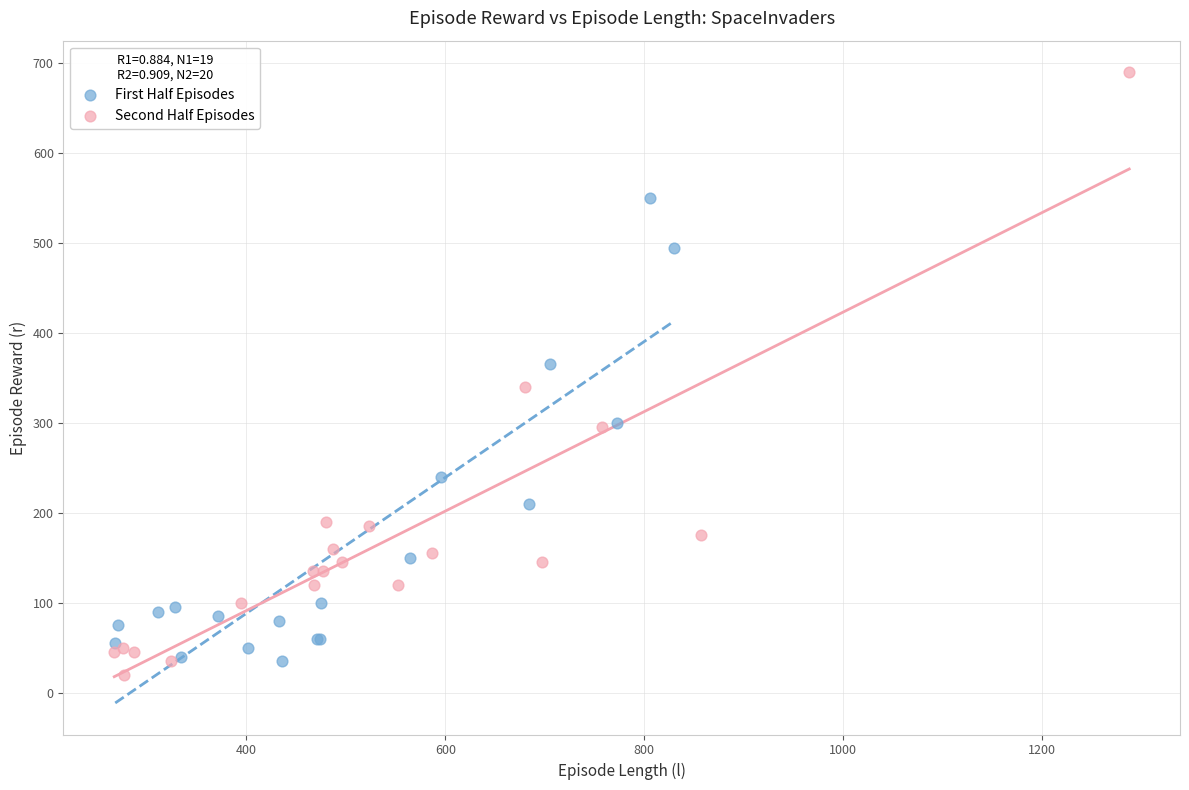

Which series contains the highest Y value?

Second Half Episodes